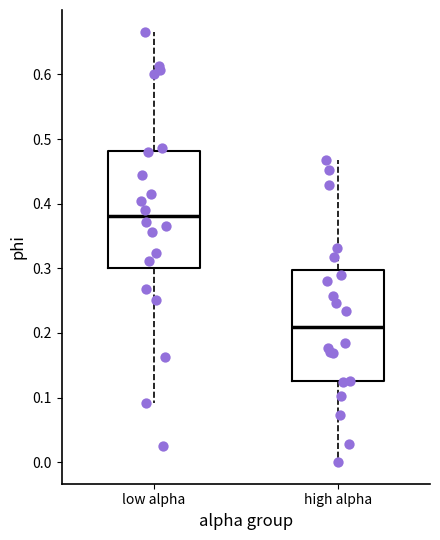

Reading left to right, read every box against the y-axis: the position of its median line, the range the box covers, and the ends of its whiskers. The values are not printed on the chart, so give them approximately, as read against the axis.

low alpha: median 0.38, box 0.30 to 0.48, whiskers 0.09 to 0.67
high alpha: median 0.21, box 0.13 to 0.30, whiskers 0.00 to 0.47